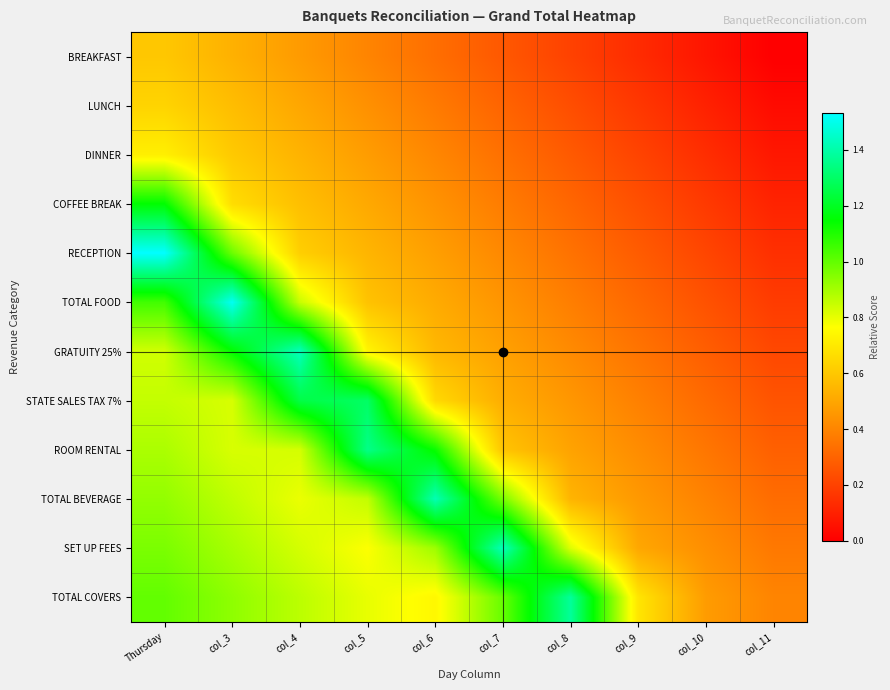

Reading right to left, transcribe all the data shown in this chart.

BREAKFAST: col_11=0.0	col_10=0.1	col_9=0.1	col_8=0.2	col_7=0.3	col_6=0.3	col_5=0.4	col_4=0.5	col_3=0.5	Thursday=0.6
LUNCH: col_11=0.0	col_10=0.1	col_9=0.2	col_8=0.2	col_7=0.3	col_6=0.4	col_5=0.4	col_4=0.5	col_3=0.6	Thursday=0.6
DINNER: col_11=0.1	col_10=0.1	col_9=0.2	col_8=0.3	col_7=0.3	col_6=0.4	col_5=0.5	col_4=0.5	col_3=0.6	Thursday=0.7
COFFEE BREAK: col_11=0.1	col_10=0.2	col_9=0.2	col_8=0.3	col_7=0.4	col_6=0.4	col_5=0.5	col_4=0.6	col_3=0.7	Thursday=1.1
RECEPTION: col_11=0.1	col_10=0.2	col_9=0.3	col_8=0.3	col_7=0.4	col_6=0.5	col_5=0.5	col_4=0.6	col_3=1.0	Thursday=1.5
TOTAL FOOD: col_11=0.2	col_10=0.2	col_9=0.3	col_8=0.4	col_7=0.4	col_6=0.5	col_5=0.6	col_4=0.8	col_3=1.5	Thursday=1.0
GRATUITY 25%: col_11=0.2	col_10=0.3	col_9=0.4	col_8=0.4	col_7=0.5	col_6=0.6	col_5=0.7	col_4=1.4	col_3=1.1	Thursday=0.8
STATE SALES TAX 7%: col_11=0.3	col_10=0.3	col_9=0.4	col_8=0.5	col_7=0.5	col_6=0.7	col_5=1.3	col_4=1.3	col_3=0.8	Thursday=0.9
ROOM RENTAL: col_11=0.3	col_10=0.4	col_9=0.4	col_8=0.5	col_7=0.6	col_6=1.1	col_5=1.4	col_4=0.8	col_3=0.8	Thursday=0.9
TOTAL BEVERAGE: col_11=0.3	col_10=0.4	col_9=0.5	col_8=0.5	col_7=1.0	col_6=1.4	col_5=0.9	col_4=0.8	col_3=0.9	Thursday=0.9
SET UP FEES: col_11=0.4	col_10=0.4	col_9=0.5	col_8=0.8	col_7=1.4	col_6=0.9	col_5=0.8	col_4=0.8	col_3=0.9	Thursday=1.0
TOTAL COVERS: col_11=0.4	col_10=0.5	col_9=0.7	col_8=1.4	col_7=1.0	col_6=0.7	col_5=0.8	col_4=0.9	col_3=0.9	Thursday=1.0